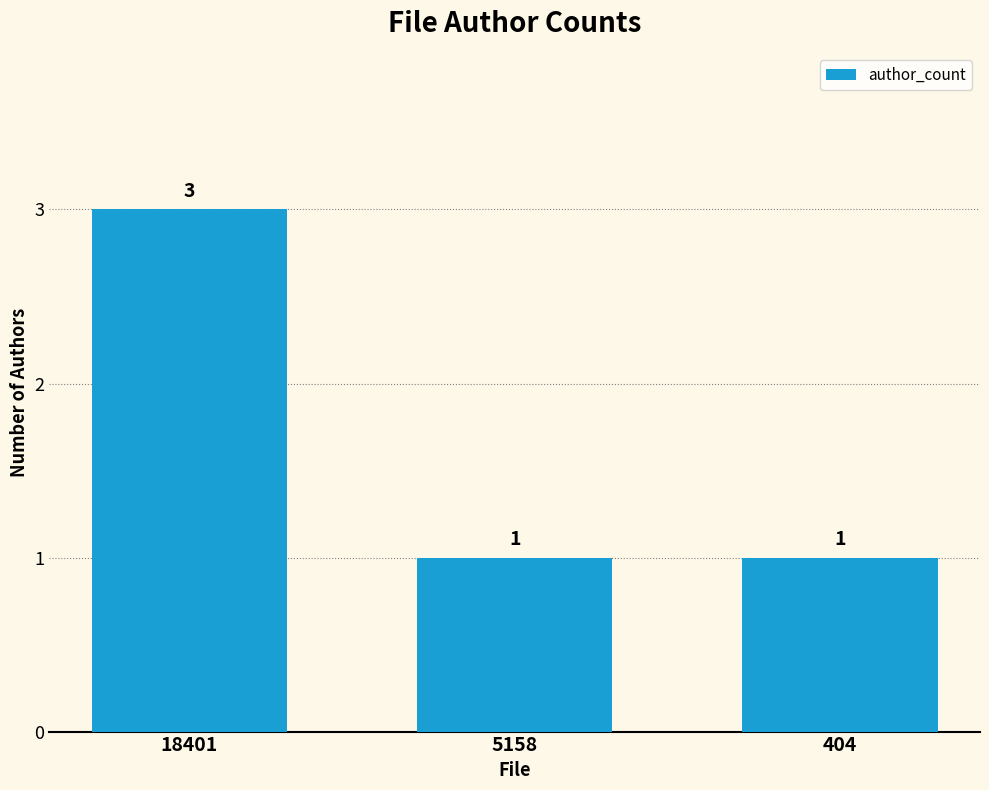

How many values are between 1 and 3?

3